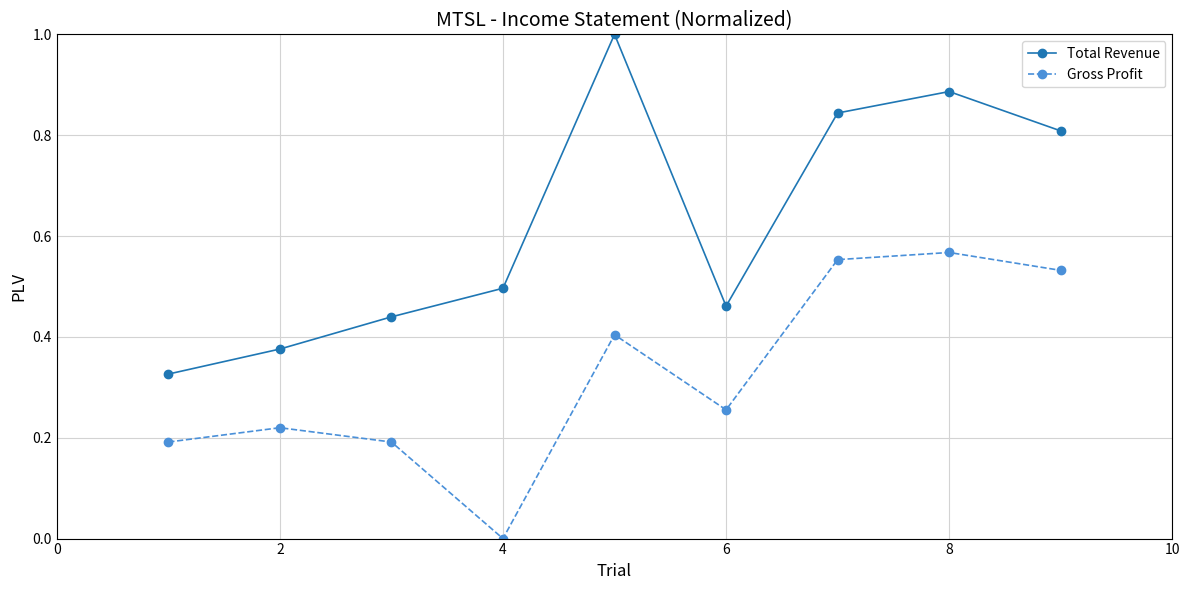

Which series has the largest total across all categories?

Total Revenue